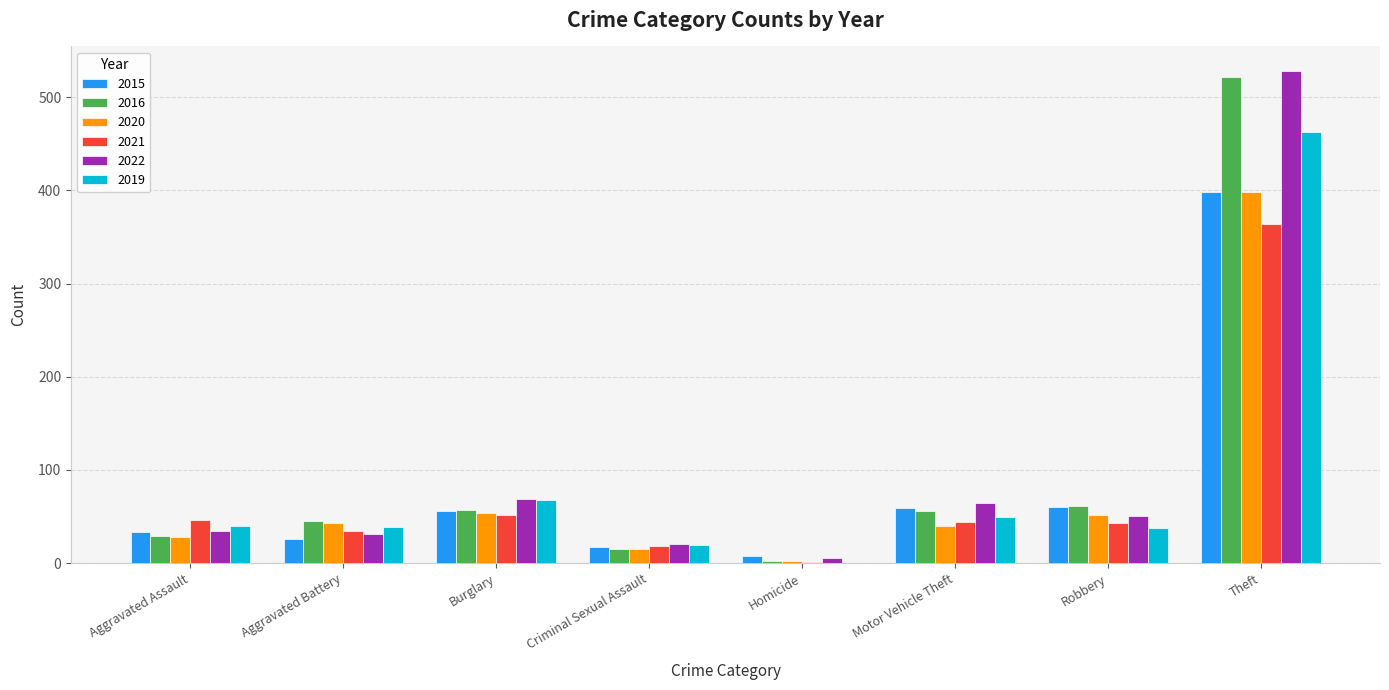

What are all the series names shown in the legend?

2015, 2016, 2020, 2021, 2022, 2019